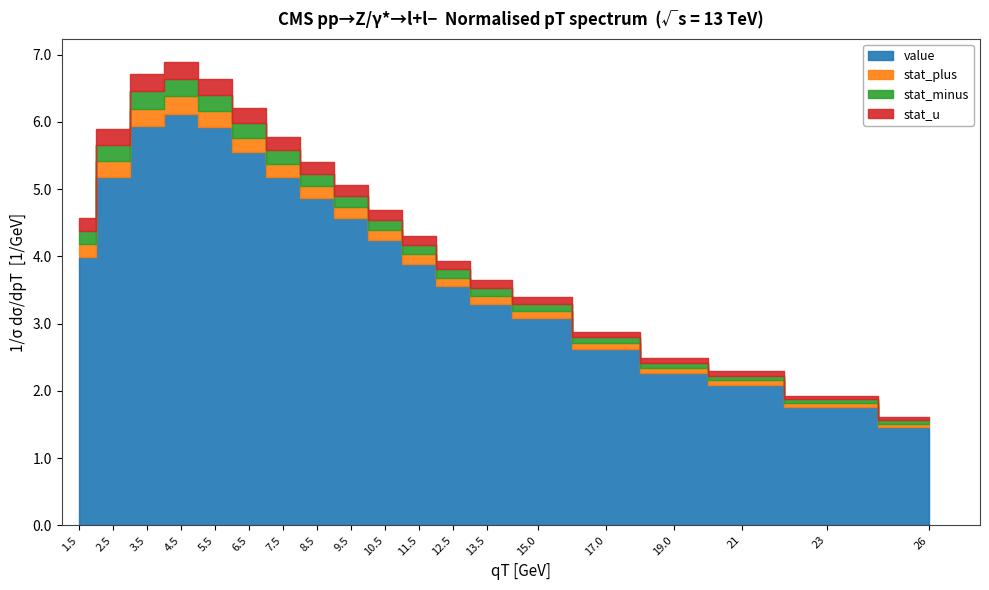

True or false: stat_minus has more than 2 interior local peaks.

False